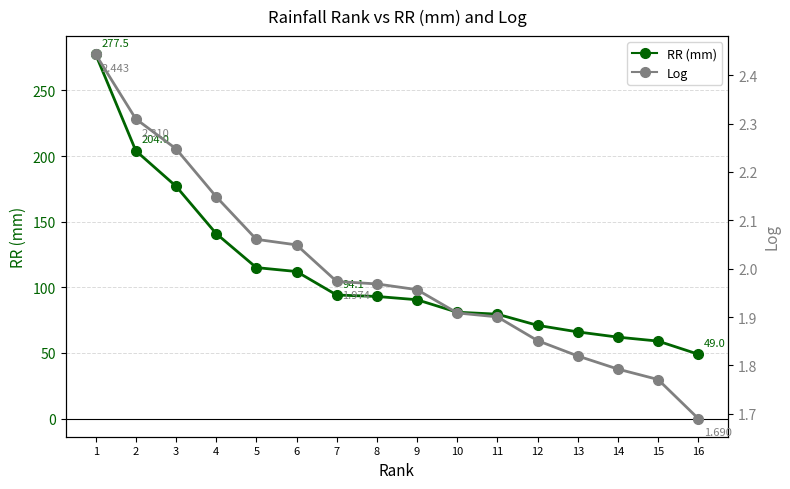

How many values in the RR (mm) series are below 93?

8